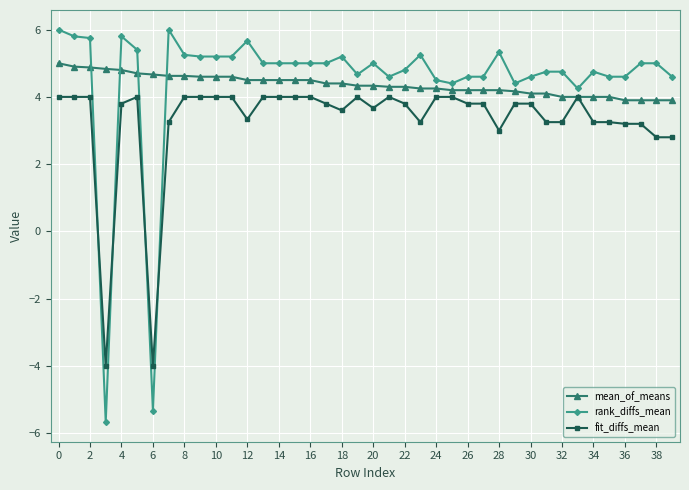

Which series has the widest spread of values?

rank_diffs_mean